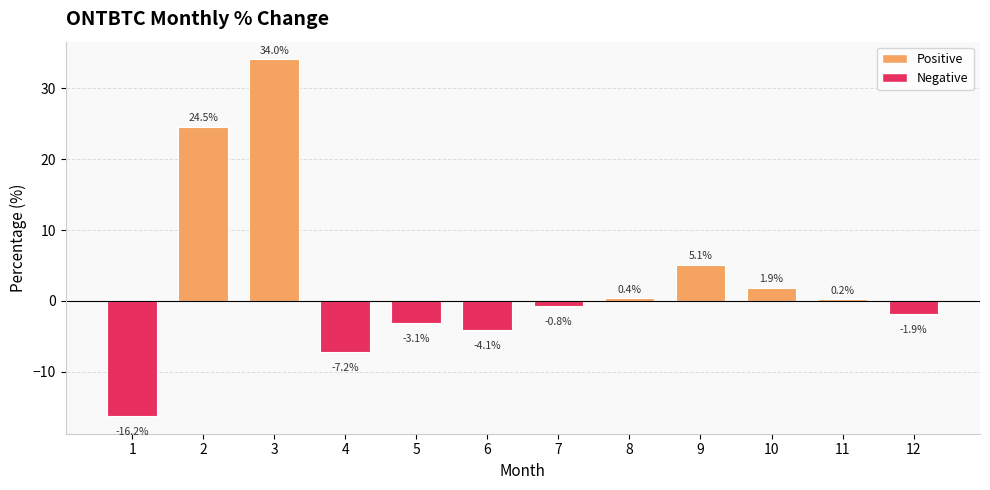

What is the change in value from 8 to 11?

-0.1